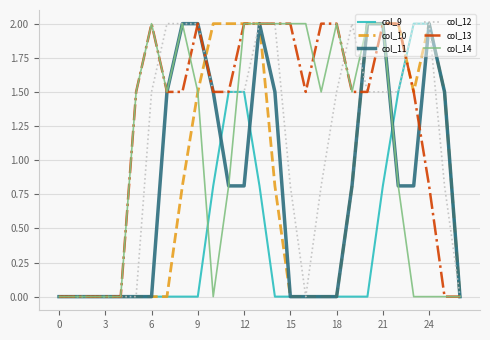

Which series has the largest total across all categories?

col_13